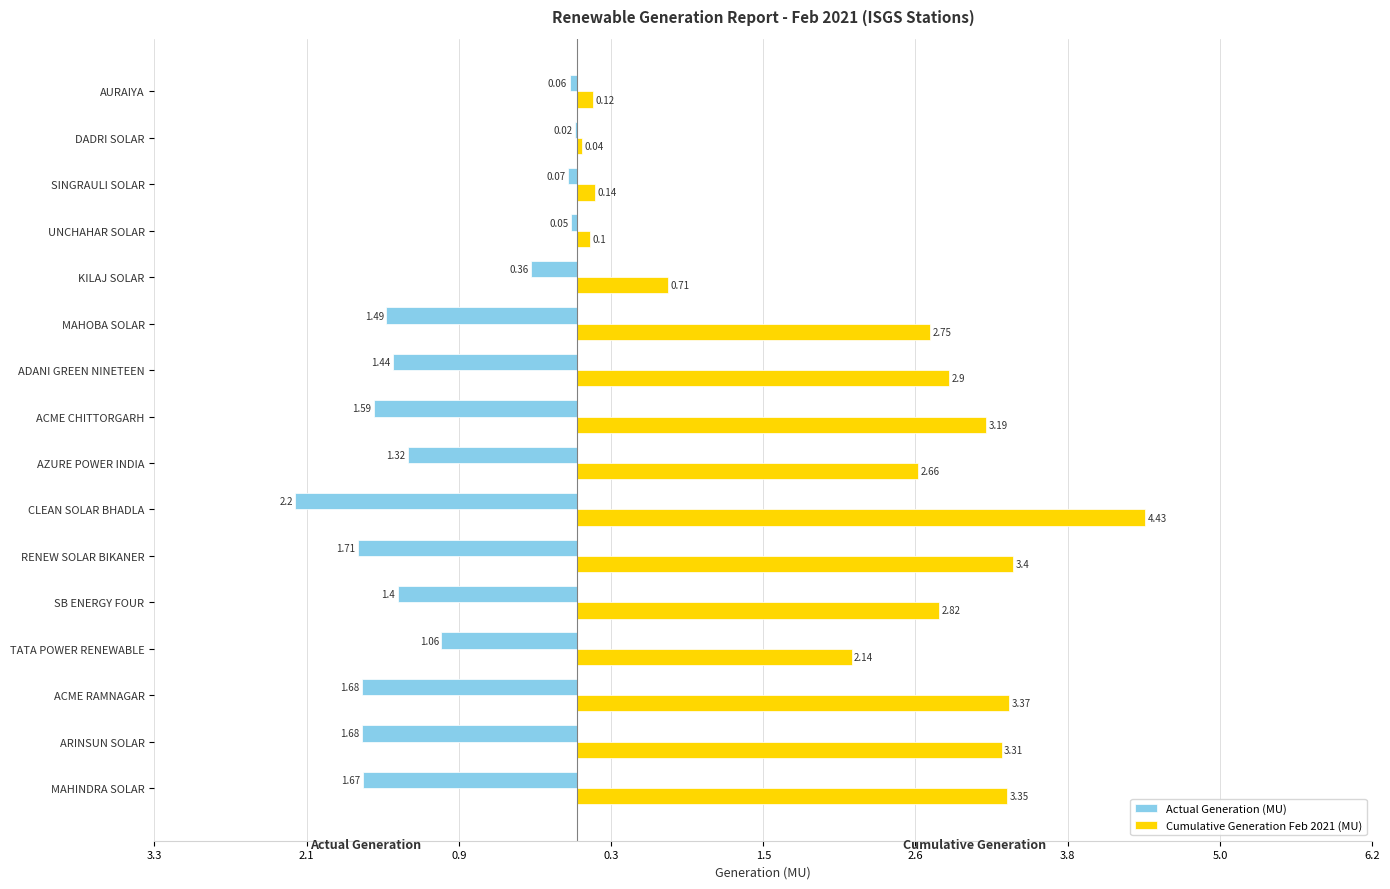

Reading right to left, transcribe all the data shown in this chart.

Actual Generation (MU): -1.7	-1.7	-1.7	-1.1	-1.4	-1.7	-2.2	-1.3	-1.6	-1.4	-1.5	-0.4	-0.1	-0.1	-0.0	-0.1
Cumulative Generation Feb 2021 (MU): 3.4	3.3	3.4	2.1	2.8	3.4	4.4	2.7	3.2	2.9	2.8	0.7	0.1	0.1	0.0	0.1